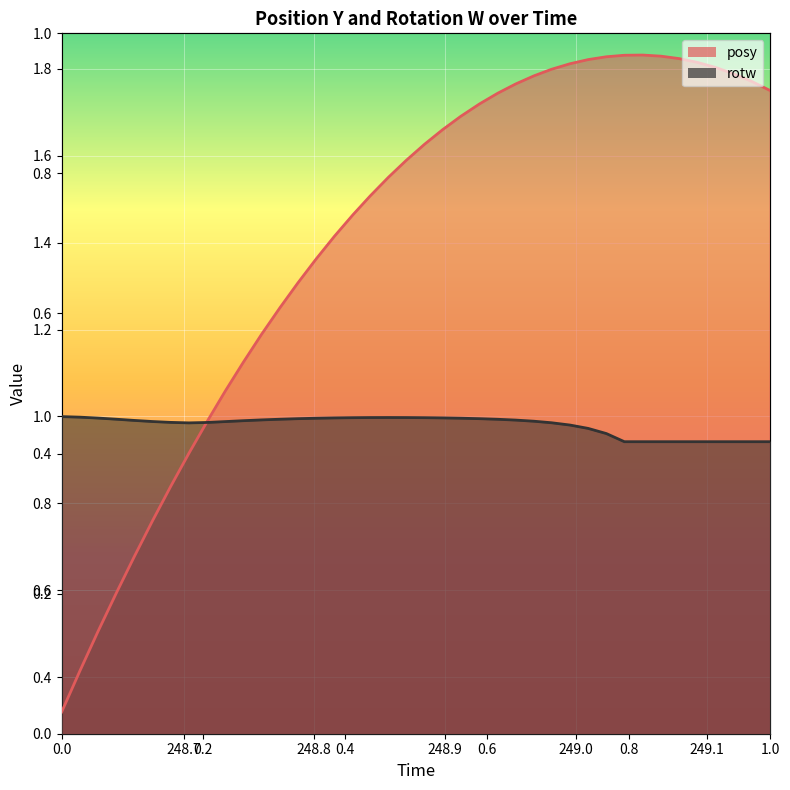

At how many categories does at least one series exceed 0?

40